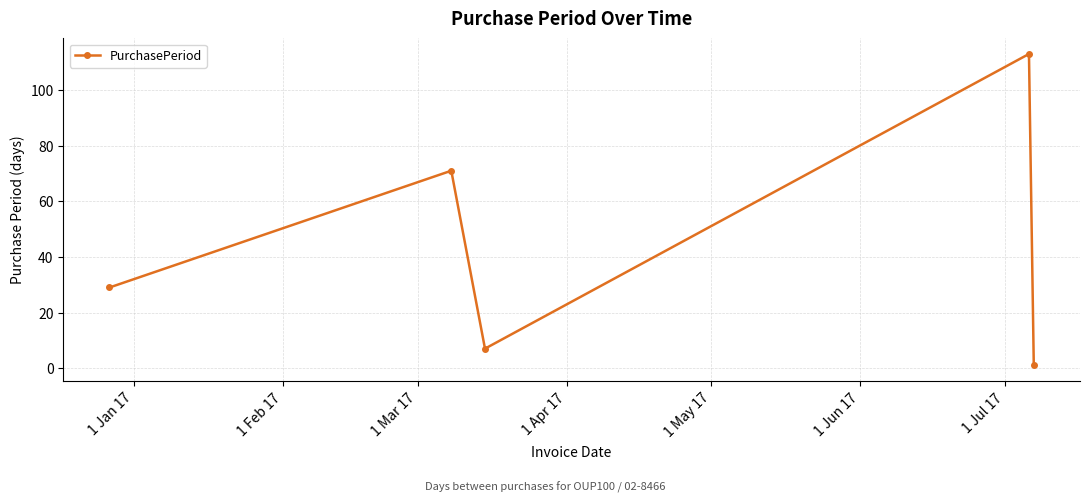

How many lines are shown in the chart?

1